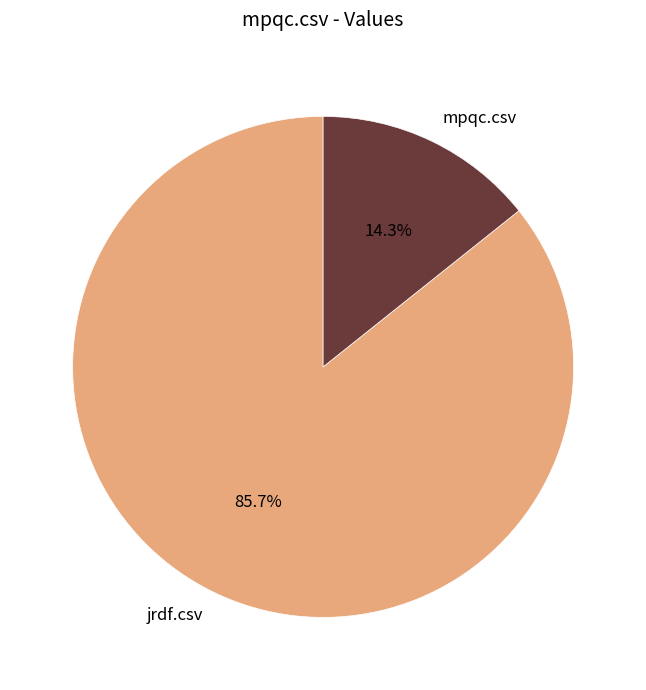

The jrdf.csv slice represents 74% of the pie. True or false?

False